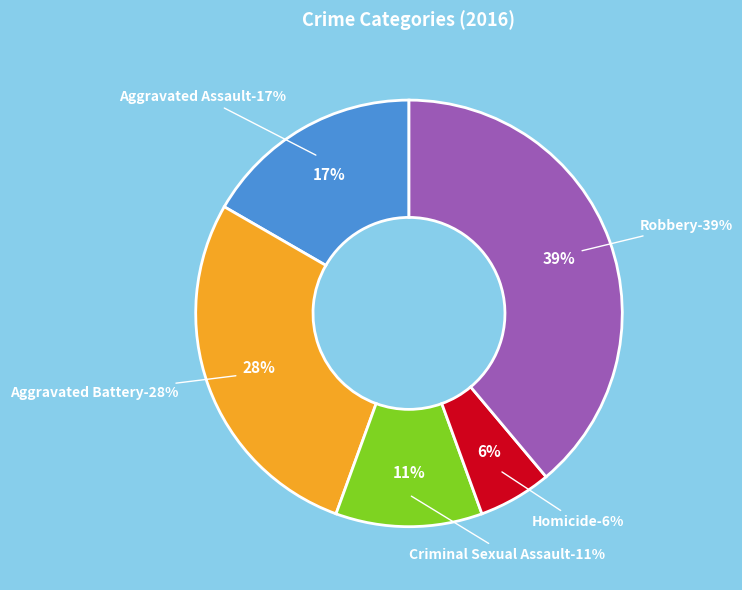

What percentage is the Criminal Sexual Assault slice, to the nearest percent?

11%